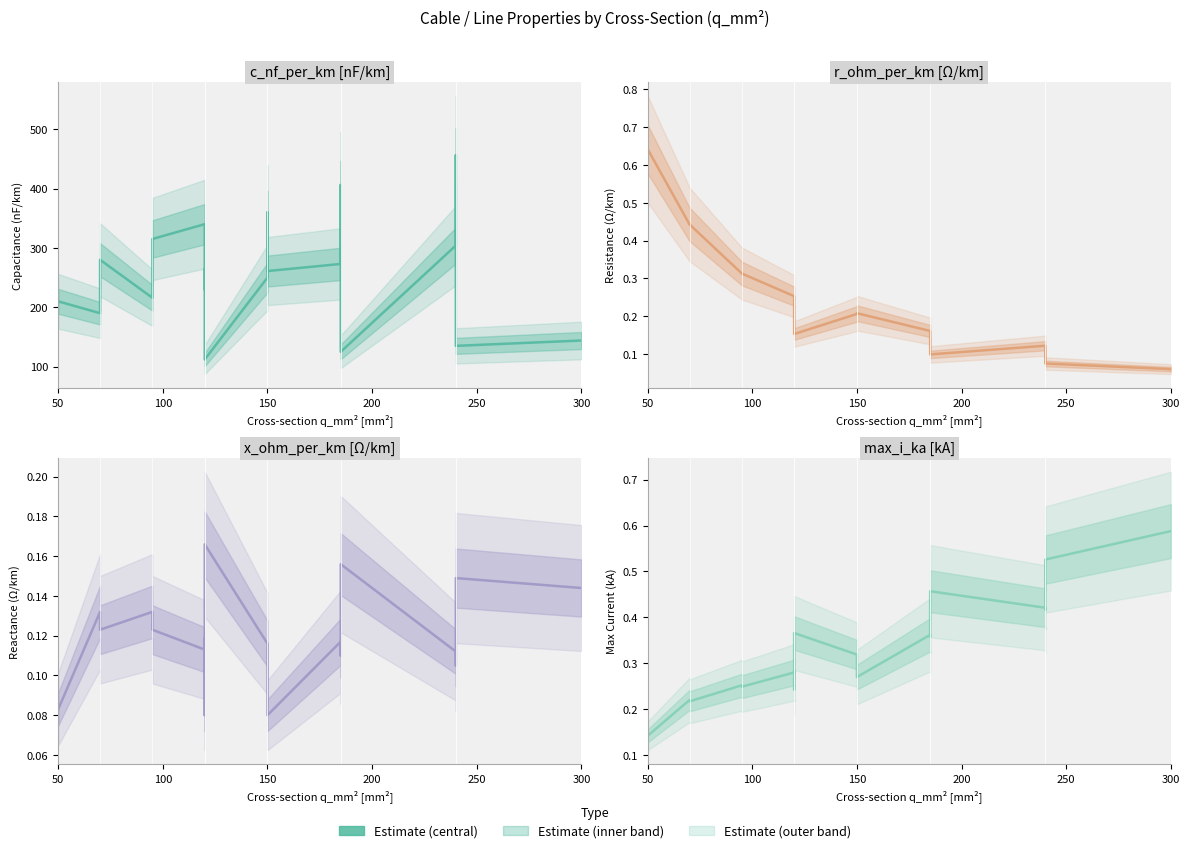

What is the sum of all Capacitance (nF/km) values?

4871.0